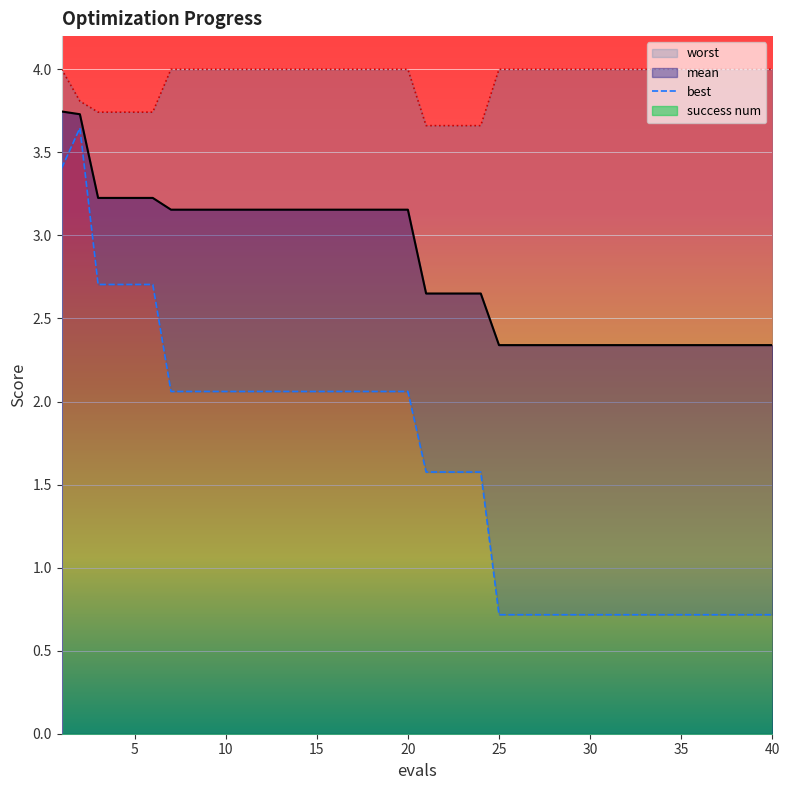

Reading left to right, what are all the values shown in this chart?

mean: 3.7	3.7	3.2	3.2	3.2	3.2	3.2	3.2	3.2	3.2	3.2	3.2	3.2	3.2	3.2	3.2	3.2	3.2	3.2	3.2	2.7	2.7	2.7	2.7	2.3	2.3	2.3	2.3	2.3	2.3	2.3	2.3	2.3	2.3	2.3	2.3	2.3	2.3	2.3	2.3
best: 3.4	3.6	2.7	2.7	2.7	2.7	2.1	2.1	2.1	2.1	2.1	2.1	2.1	2.1	2.1	2.1	2.1	2.1	2.1	2.1	1.6	1.6	1.6	1.6	0.7	0.7	0.7	0.7	0.7	0.7	0.7	0.7	0.7	0.7	0.7	0.7	0.7	0.7	0.7	0.7
worst: 4.0	3.8	3.7	3.7	3.7	3.7	4.0	4.0	4.0	4.0	4.0	4.0	4.0	4.0	4.0	4.0	4.0	4.0	4.0	4.0	3.7	3.7	3.7	3.7	4.0	4.0	4.0	4.0	4.0	4.0	4.0	4.0	4.0	4.0	4.0	4.0	4.0	4.0	4.0	4.0